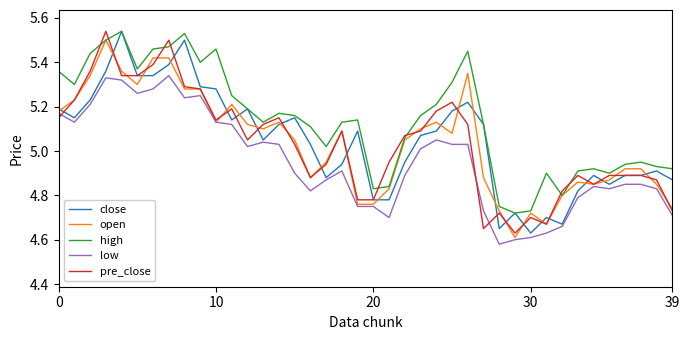

True or false: low and high cross at least once.

False